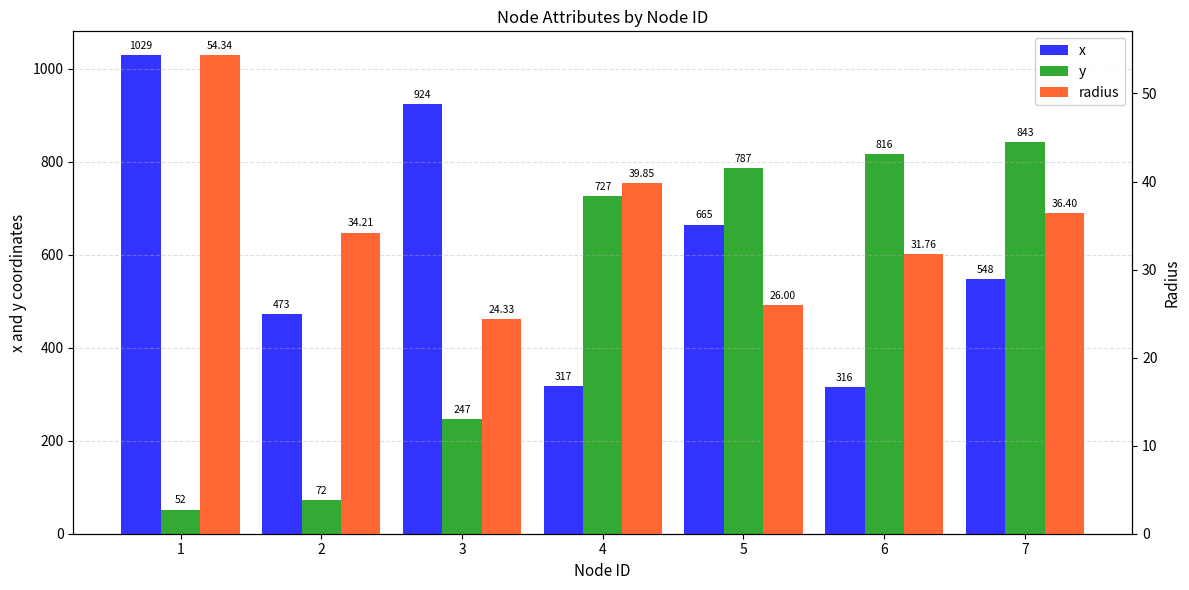

Is the value of radius at 3 greater than the value of x at 2?

No